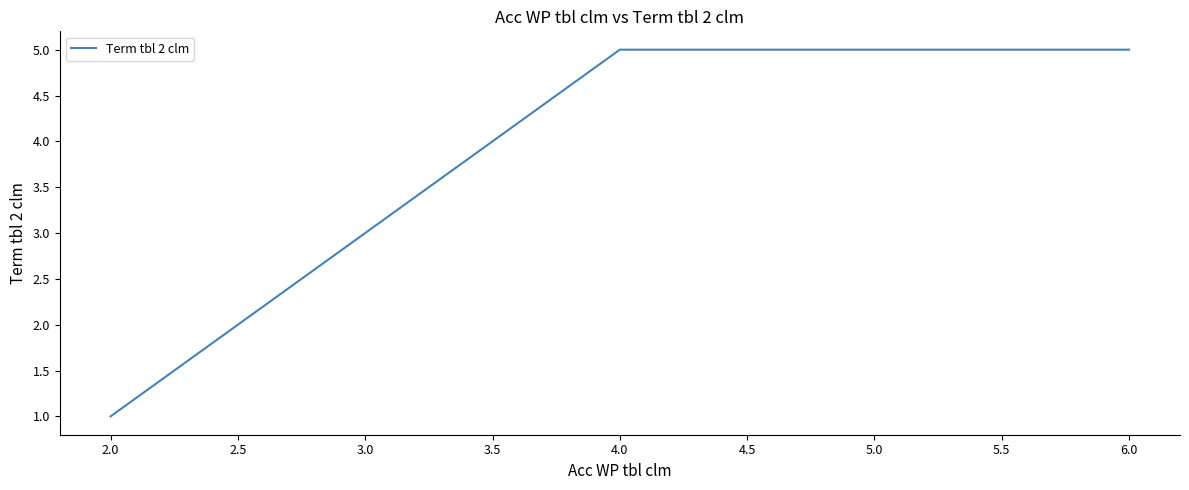

Does the chart have visible grid lines?

No